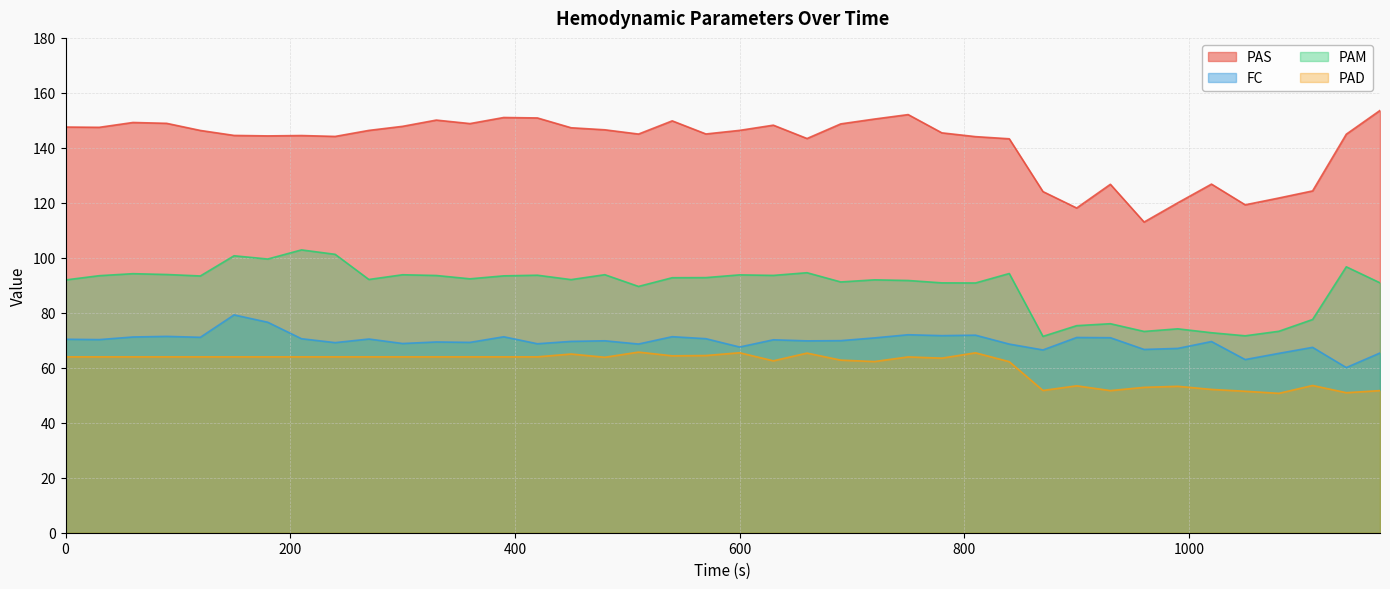

At which category is the sum across all series the highest?

150